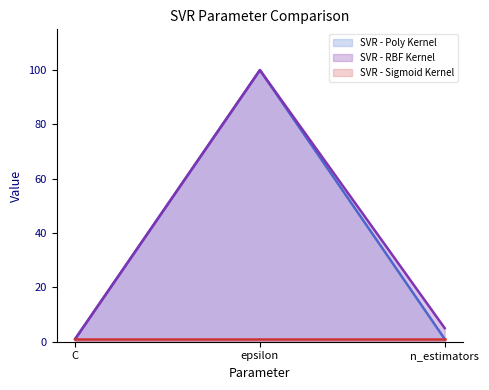

At which category is the sum across all series the highest?

epsilon